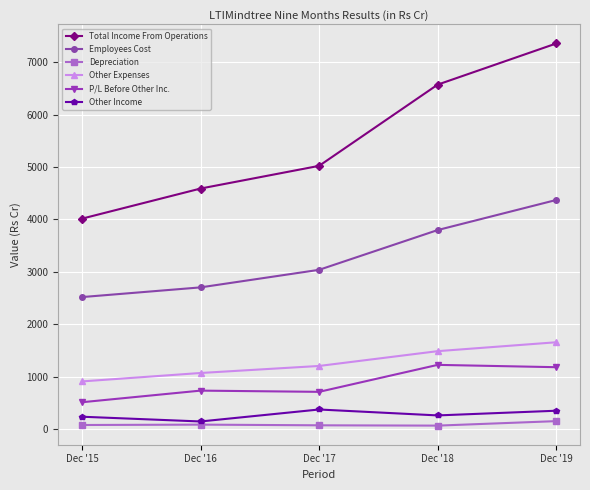

How many values in the Depreciation series exceed 76?

3